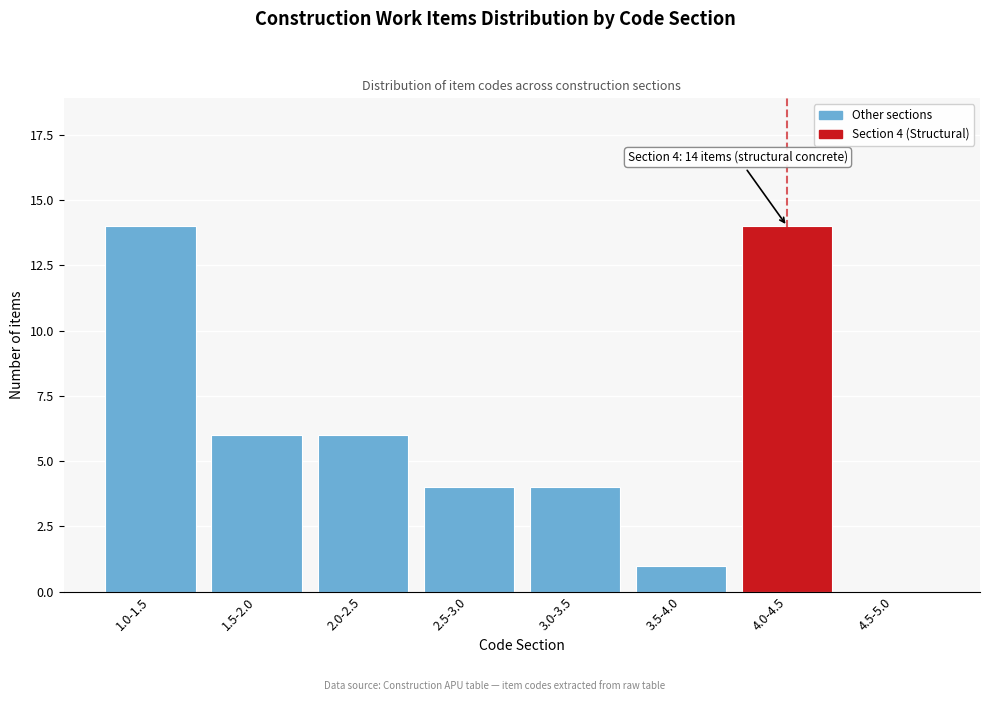

Reading right to left, what are all the values shown in this chart?

4.5-5.0=0	4.0-4.5=14	3.5-4.0=1	3.0-3.5=4	2.5-3.0=4	2.0-2.5=6	1.5-2.0=6	1.0-1.5=14